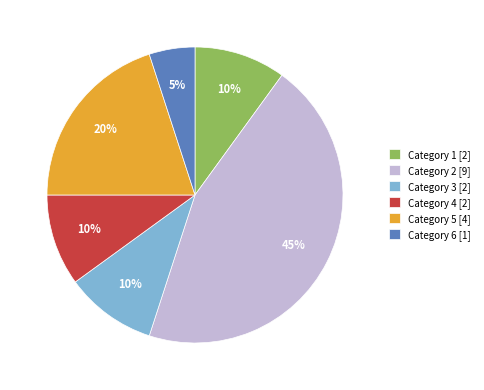

What percentage is the Category 2 [9] slice, to the nearest percent?

45%